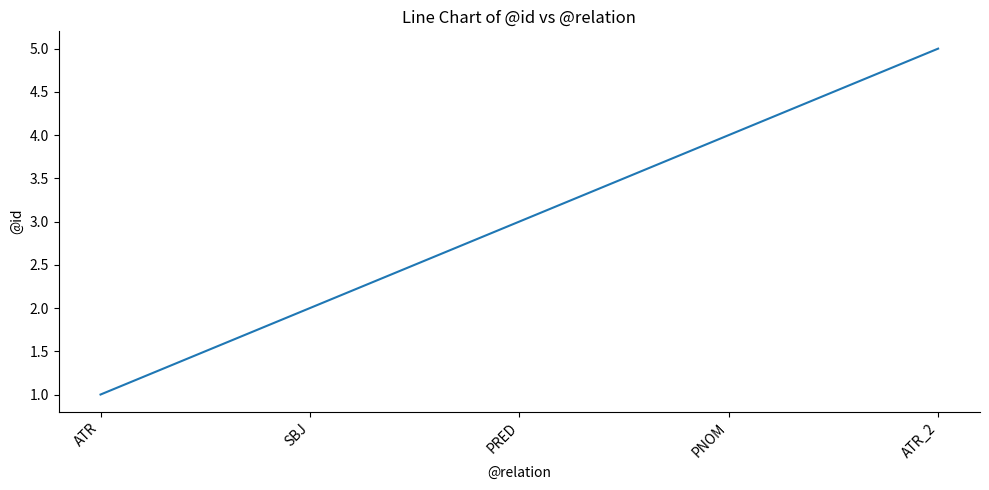

List the labels in order of value, largest first.

ATR_2, PNOM, PRED, SBJ, ATR